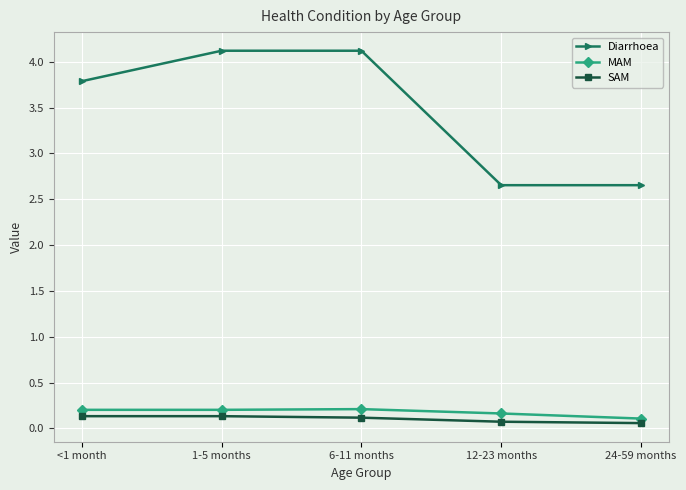

Count the SAM values in the range 0 to 1.

5